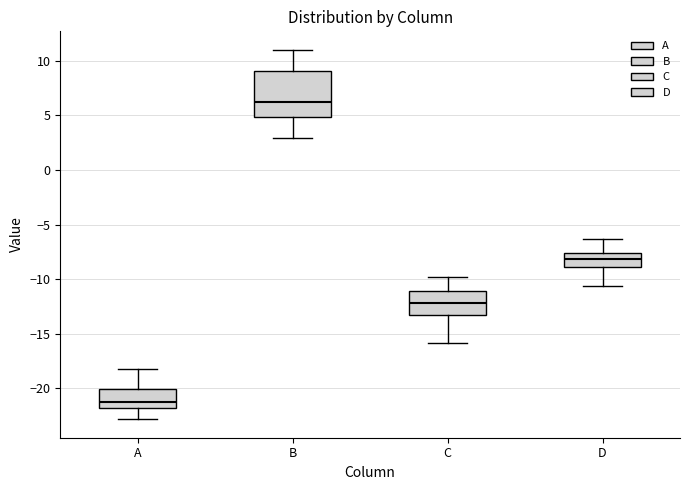

Reading left to right, read every box against the y-axis: the position of its median line, the range the box covers, and the ends of its whiskers. The values are not printed on the chart, so give them approximately, as read against the axis.

A: median -21.0, box -22.0 to -20.0, whiskers -23.0 to -18.0
B: median 6.5, box 5.0 to 9.0, whiskers 3.0 to 11.0
C: median -12.0, box -13.0 to -11.0, whiskers -16.0 to -10.0
D: median -8.0, box -9.0 to -7.5, whiskers -10.5 to -6.5